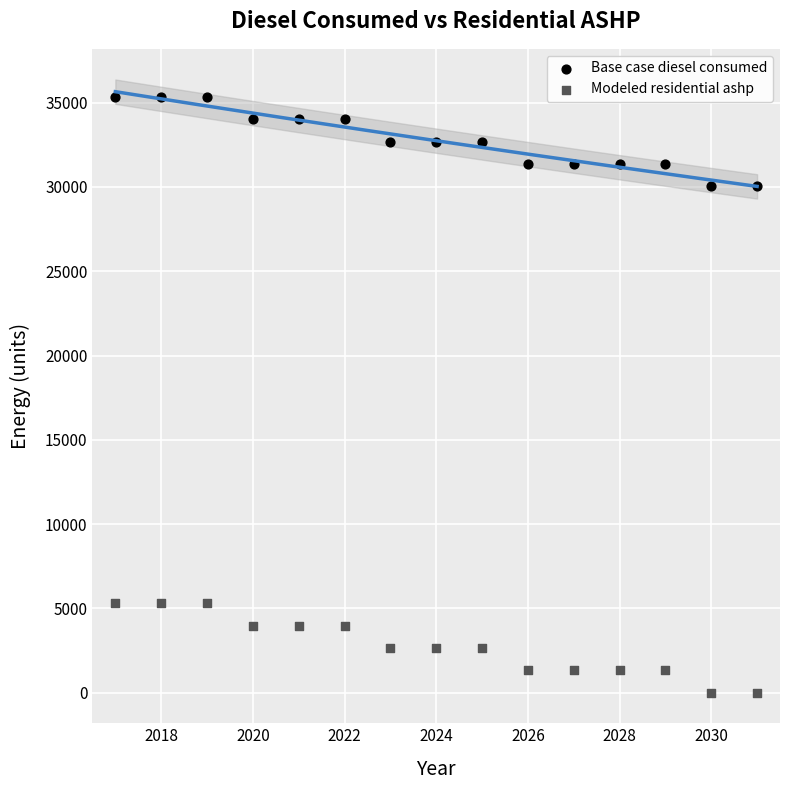

Across all data points, what is the range of Y values (max minus min)?

35328.9